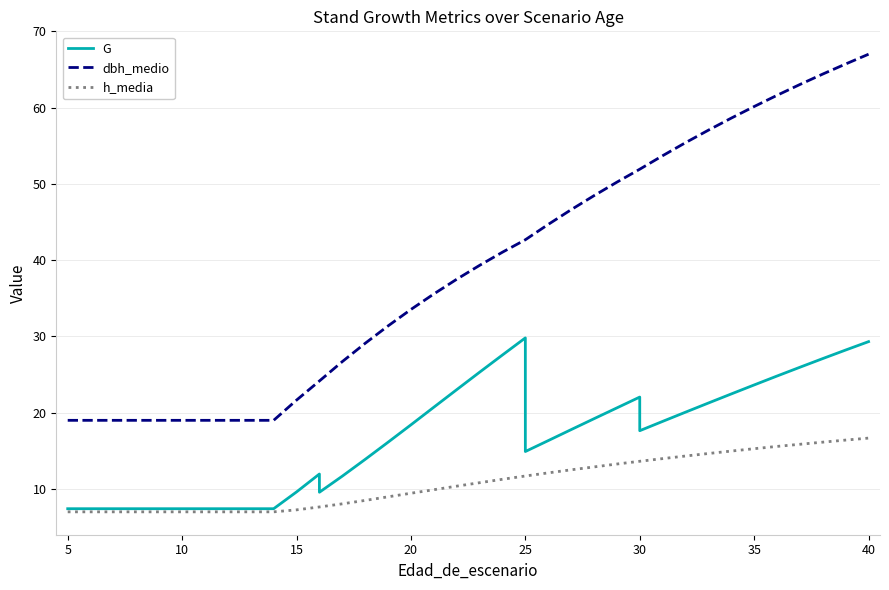

True or false: G and h_media cross at least once.

False